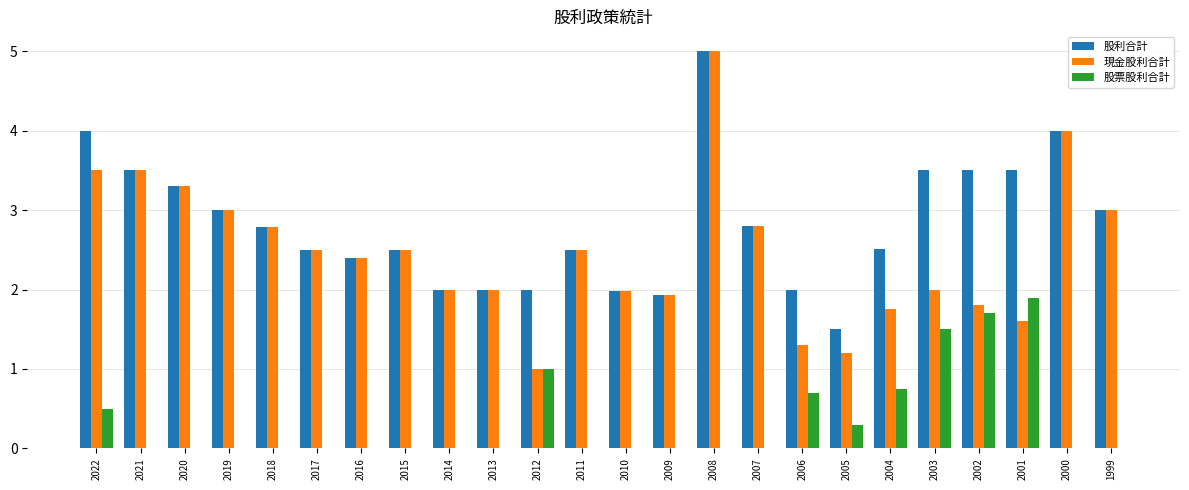

At which category is the sum across all series the highest?

2008